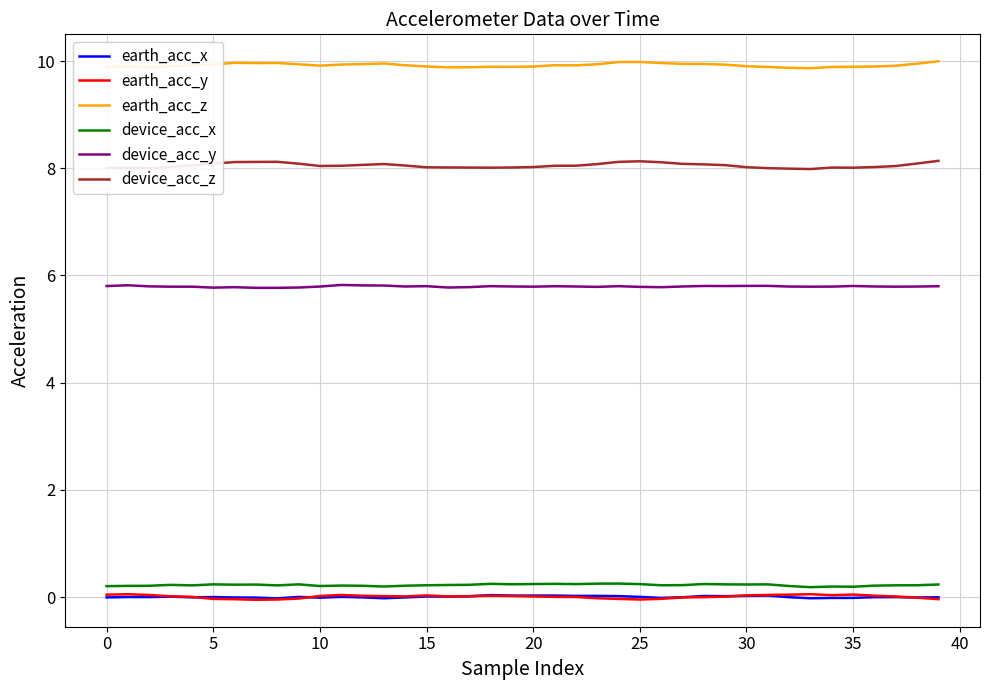

What is the average value of the device_acc_y series?

5.8